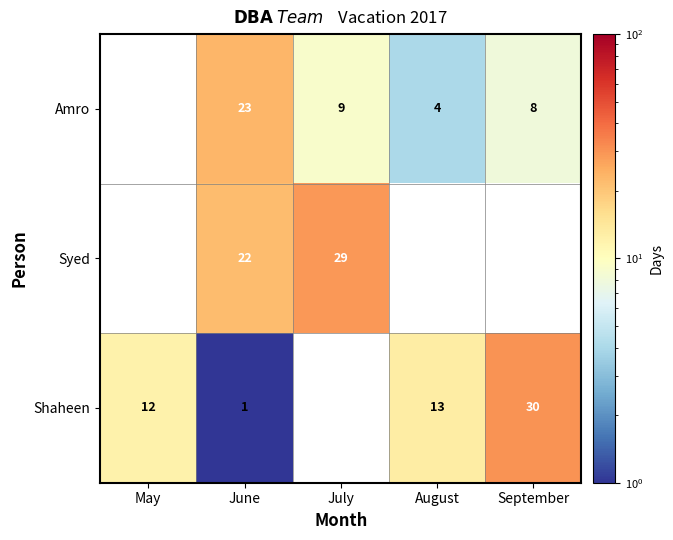

Count the number of data series in this chart.

3